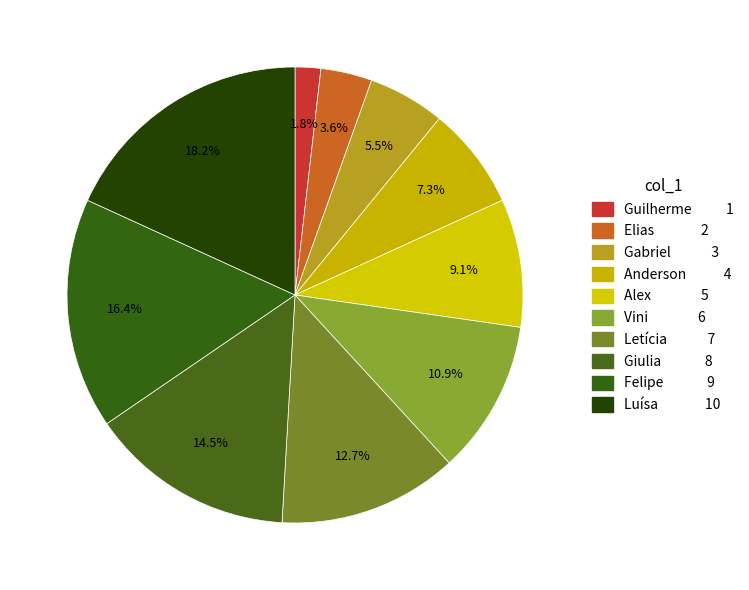

What is the ratio of the value at Elias to the value at Gabriel?

0.7